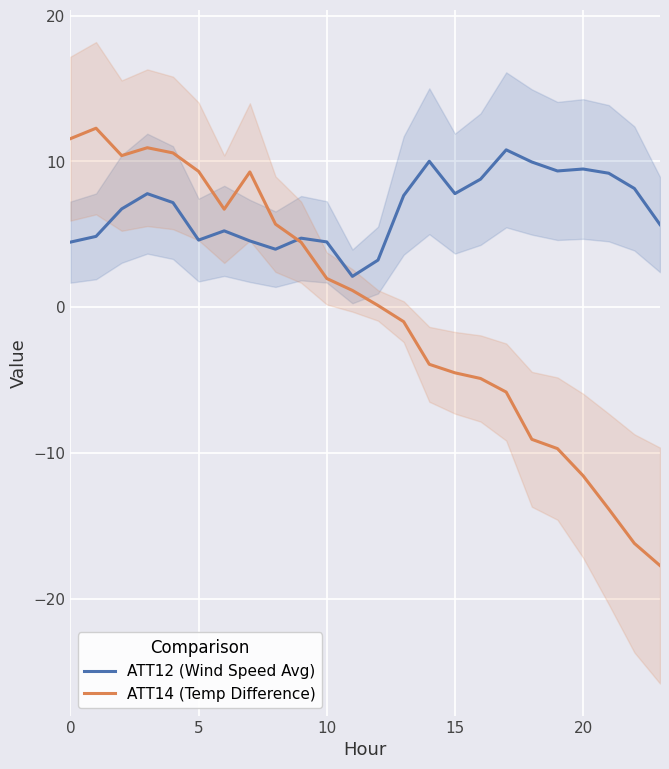

Between which two adjacent categories do ATT12 (Wind Speed Avg) and ATT14 (Temp Difference) first intersect?

8 and 9